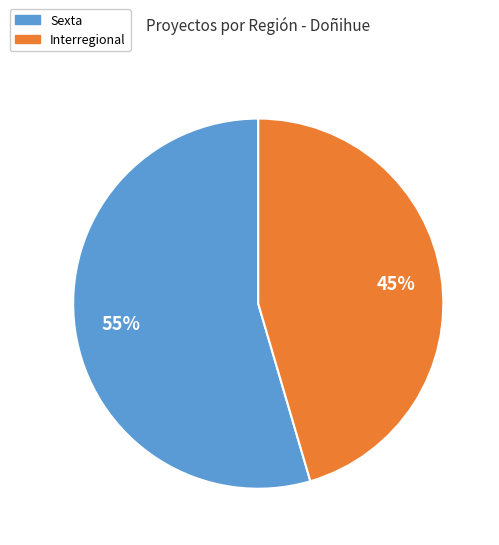

To the nearest percent, what is the average slice percentage?

50%